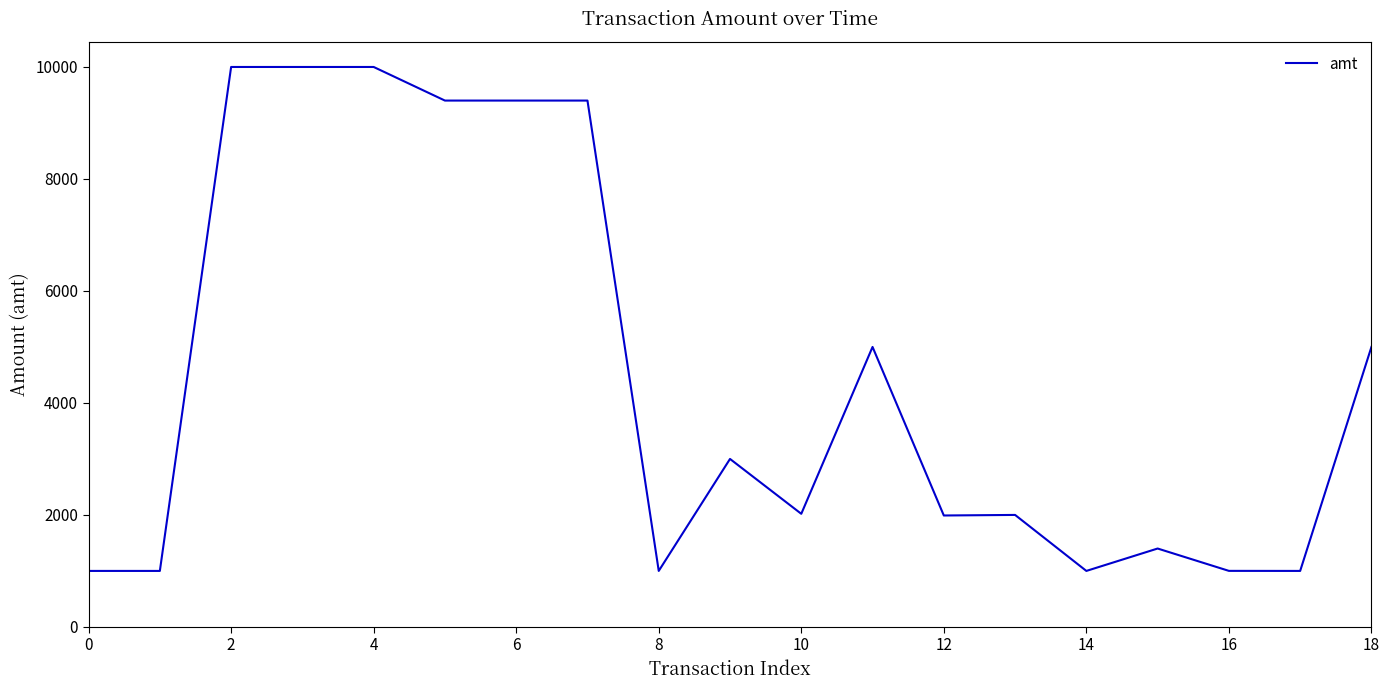

What is the difference between the maximum and minimum values?

9000